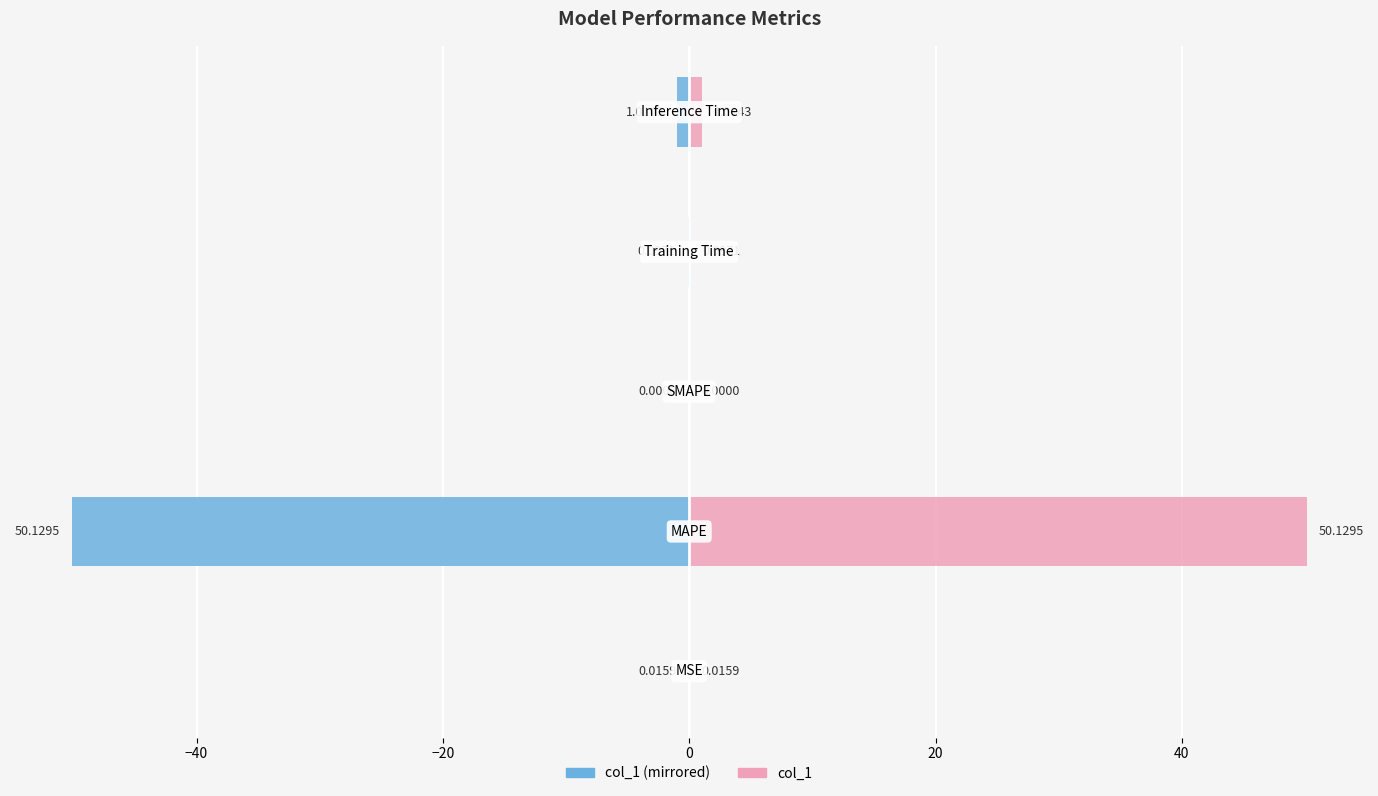

Which series has the largest range (max minus min)?

col_1 (left)